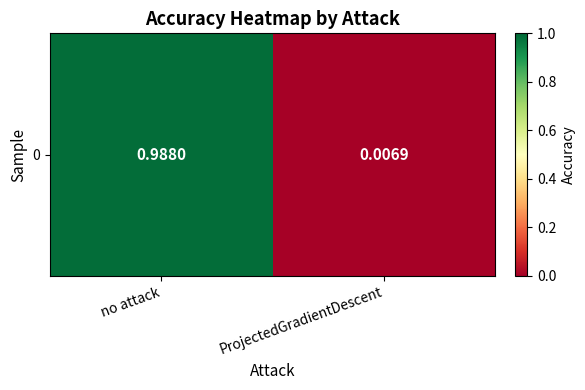

What is the change in value from no attack to ProjectedGradientDescent?

-1.0